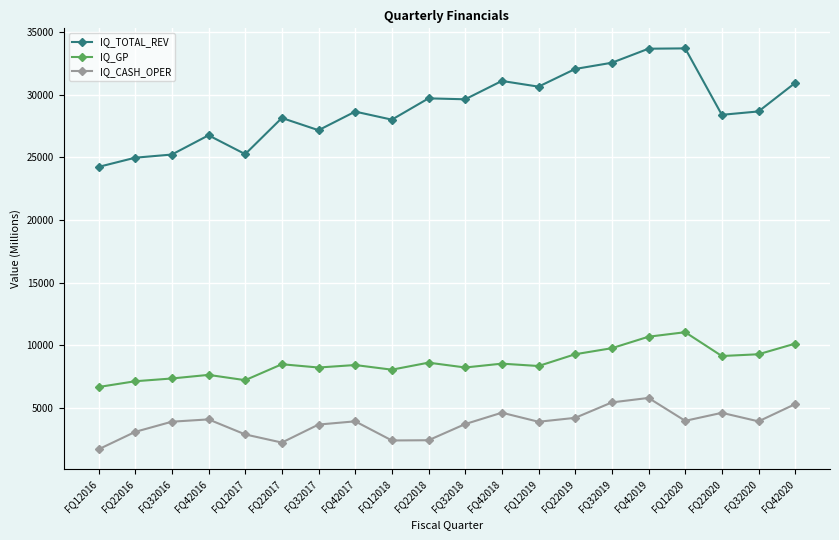

How many values in the IQ_TOTAL_REV series are below 28677?

10